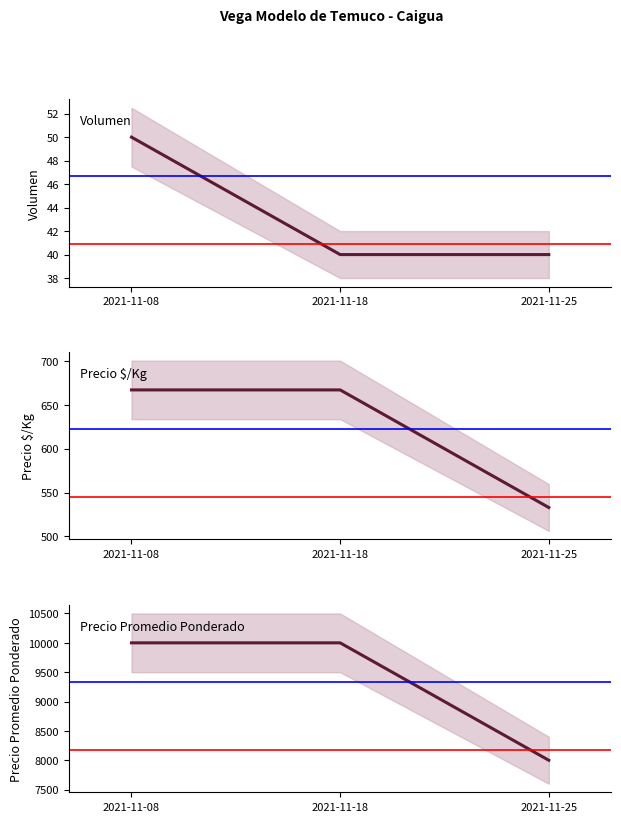

Is it true that Precio Promedio Ponderado equals 14161 at 2021-11-18?

False